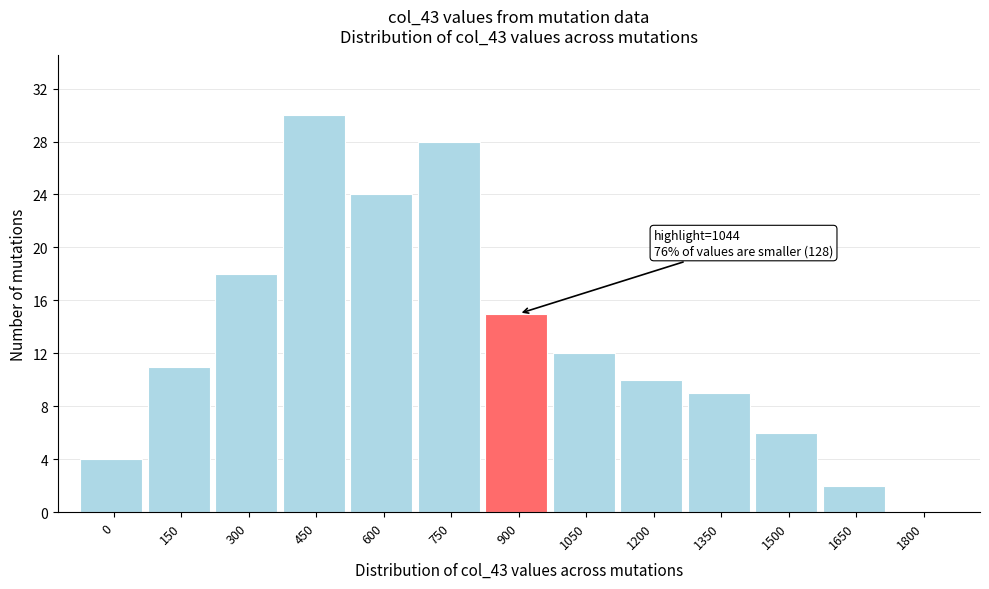

Reading right to left, what are all the values shown in this chart?

1800=0	1650=2	1500=6	1350=9	1200=10	1050=12	900=15	750=28	600=24	450=30	300=18	150=11	0=4